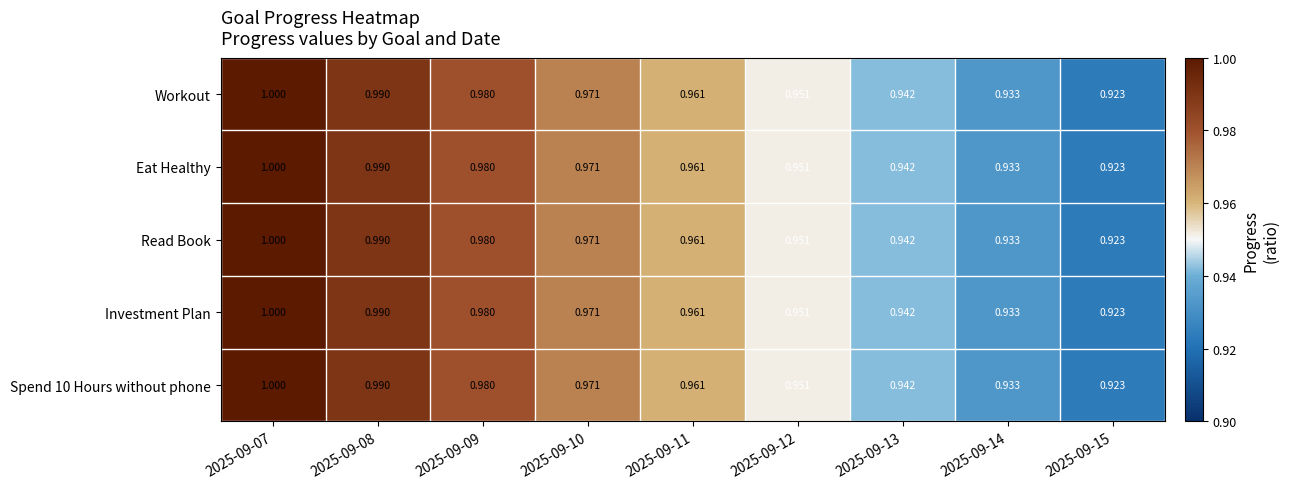

Is the value of Spend 10 Hours without phone at 2025-09-11 greater than the value of Eat Healthy at 2025-09-09?

No